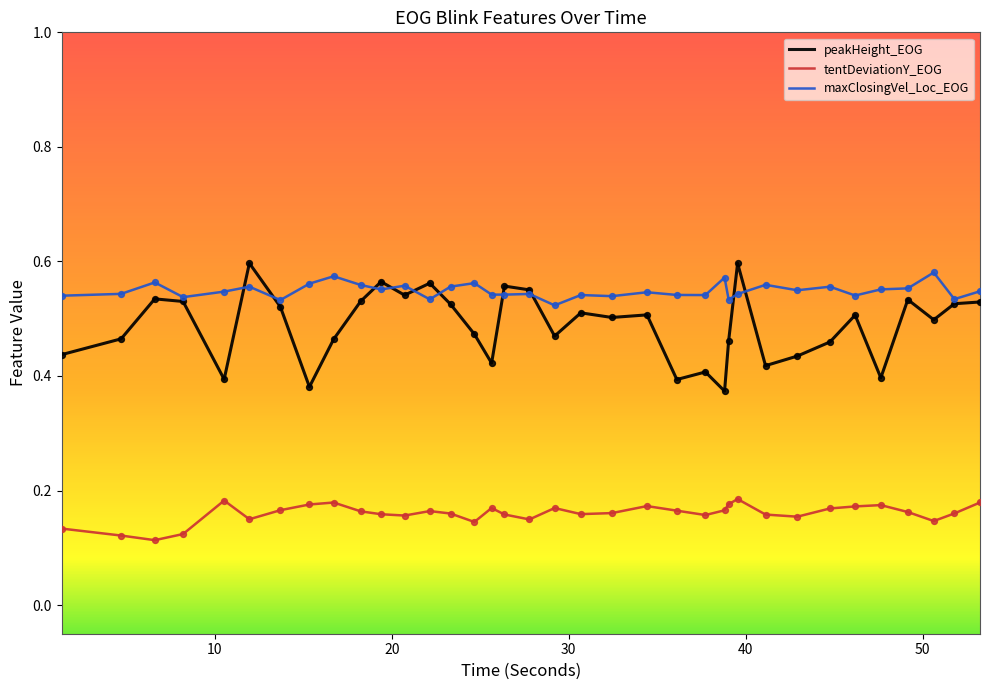

What are all the series names shown in the legend?

peakHeight_EOG, tentDeviationY_EOG, maxClosingVel_Loc_EOG